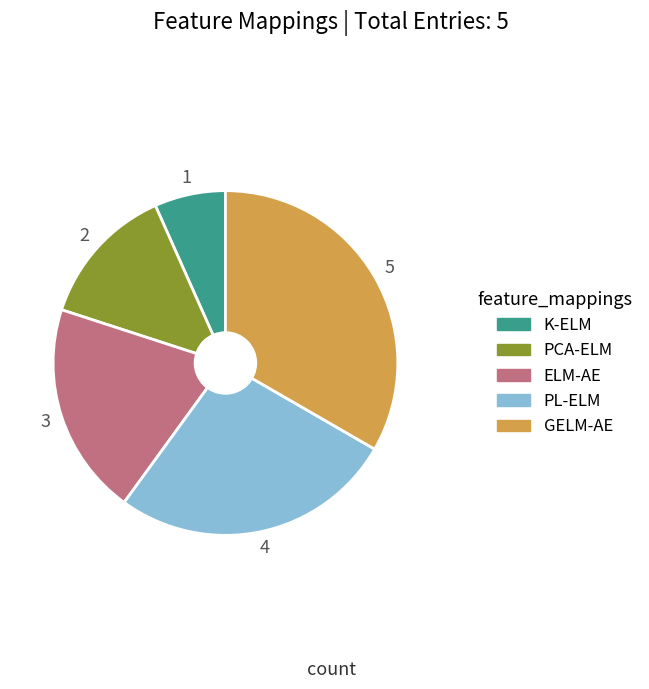

Combined, do ELM-AE and GELM-AE account for over 50%?

Yes